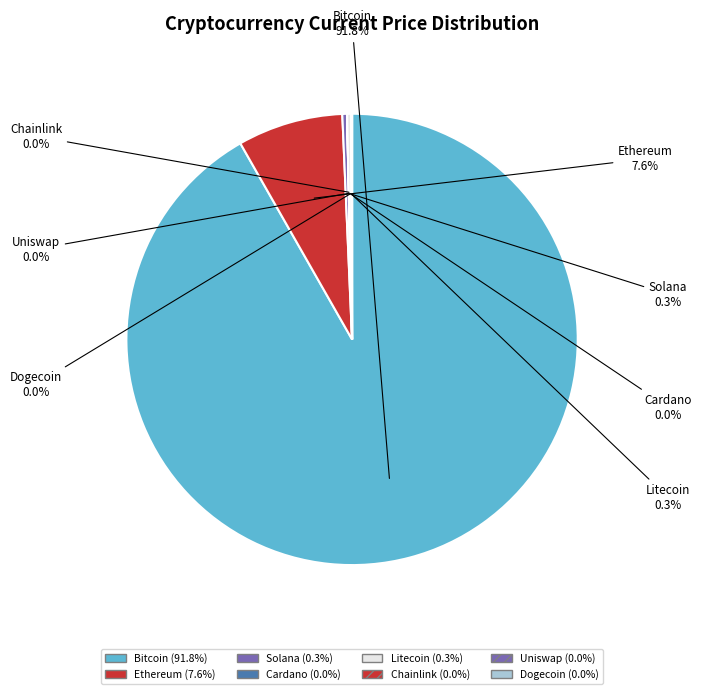

Which slice is the largest?

Bitcoin